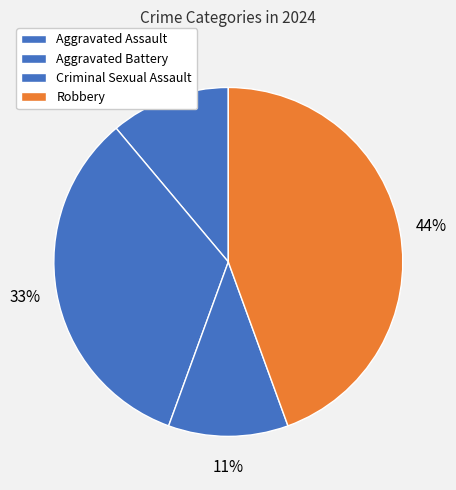

Count the number of slices in the pie.

4